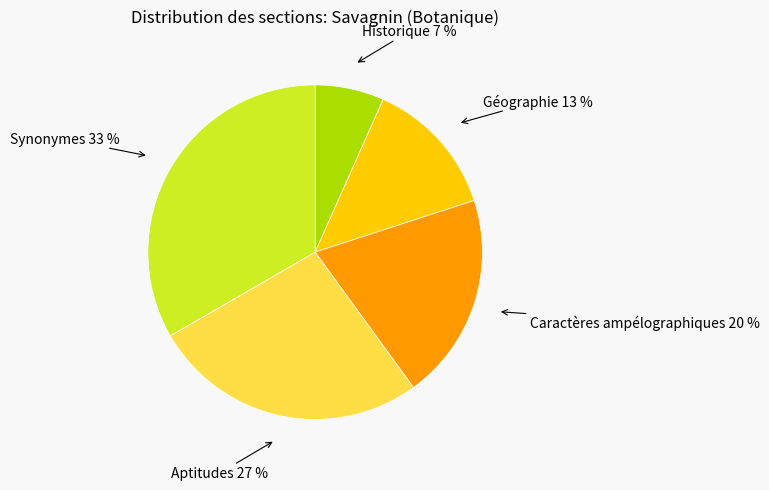

Is there a majority slice in this chart?

No